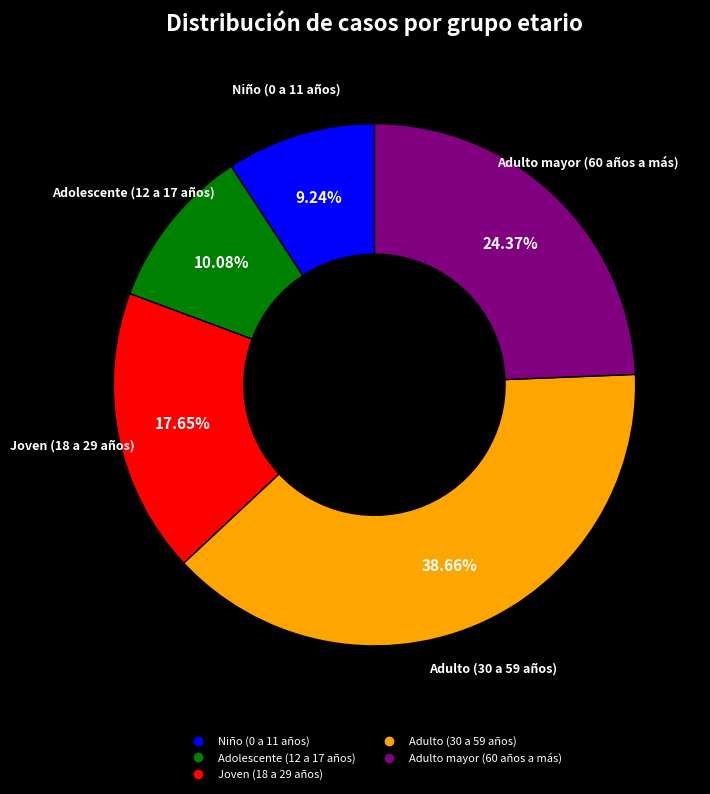

What is the largest slice in the pie chart?

Adulto (30 a 59 años)